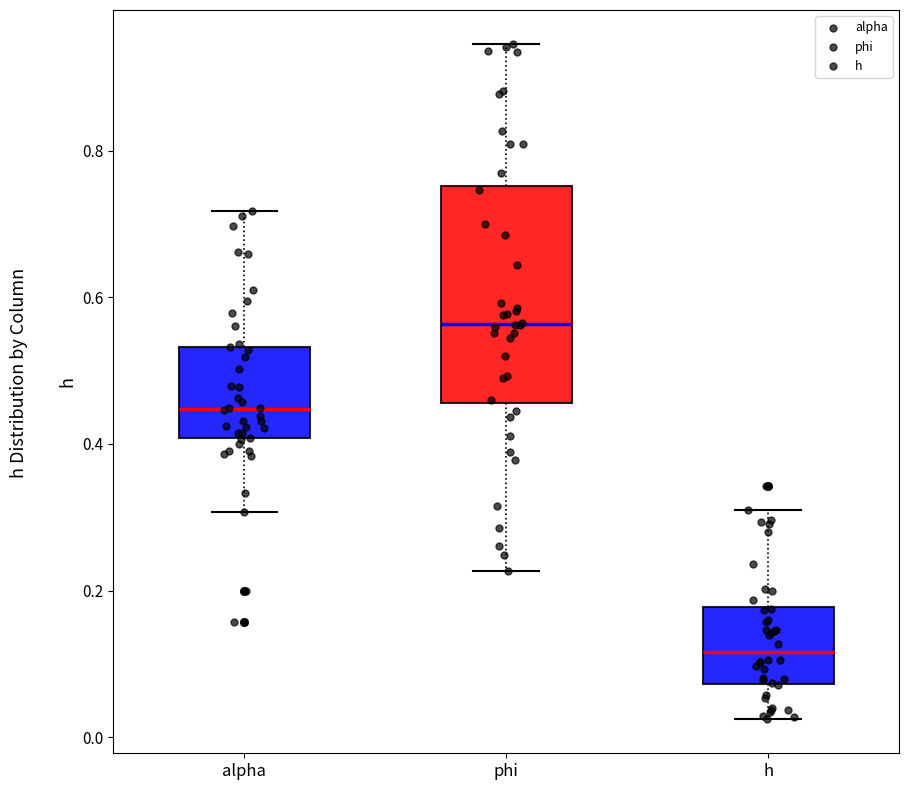

Reading left to right, transcribe this box plot: for each box, give where its median line is, the range the box spans, and where its two whiskers end, as read against the y-axis. The values are not printed on the chart, so give them approximately, as read against the axis.

alpha: median 0.44, box 0.40 to 0.54, whiskers 0.30 to 0.72
phi: median 0.56, box 0.46 to 0.76, whiskers 0.22 to 0.94
h: median 0.12, box 0.08 to 0.18, whiskers 0.02 to 0.32